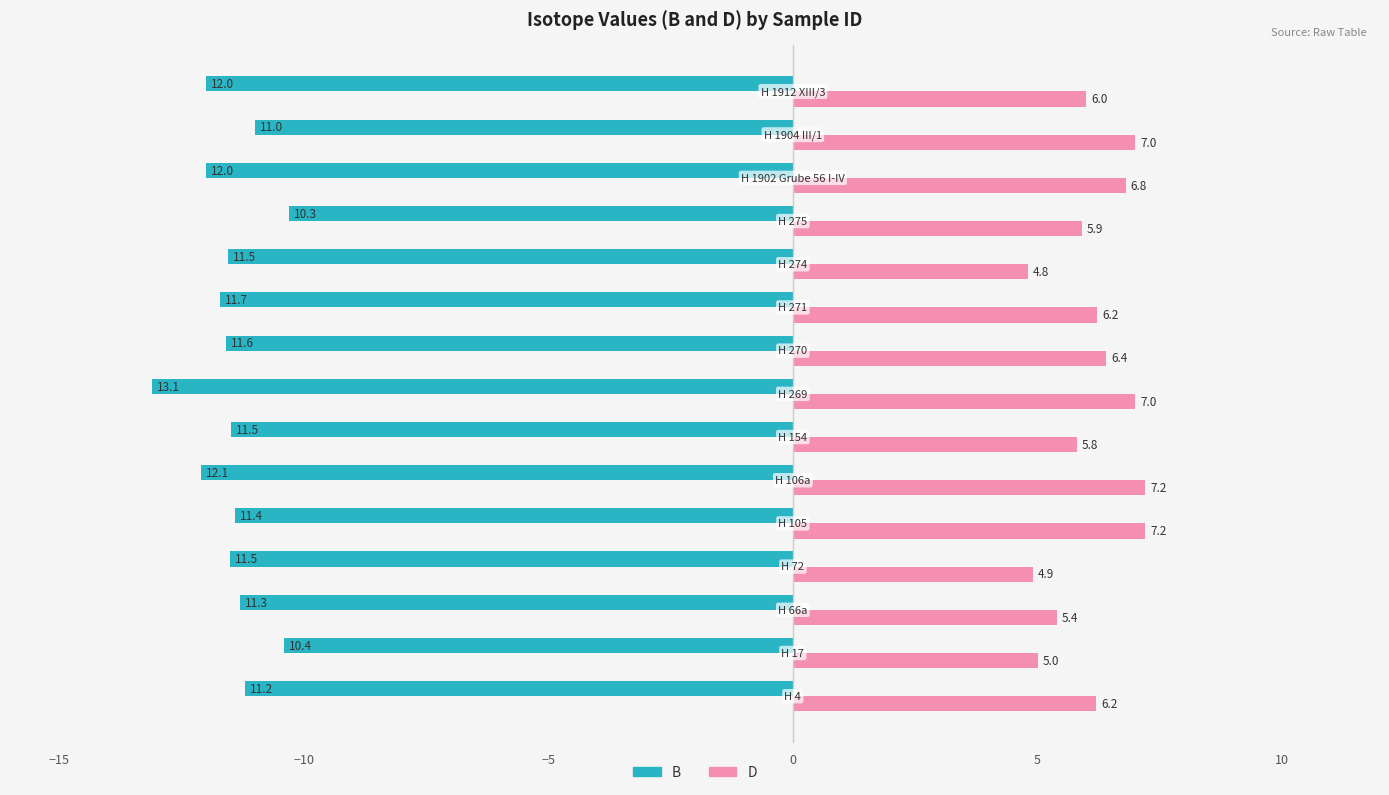

What is the lowest value of the D series?

4.8